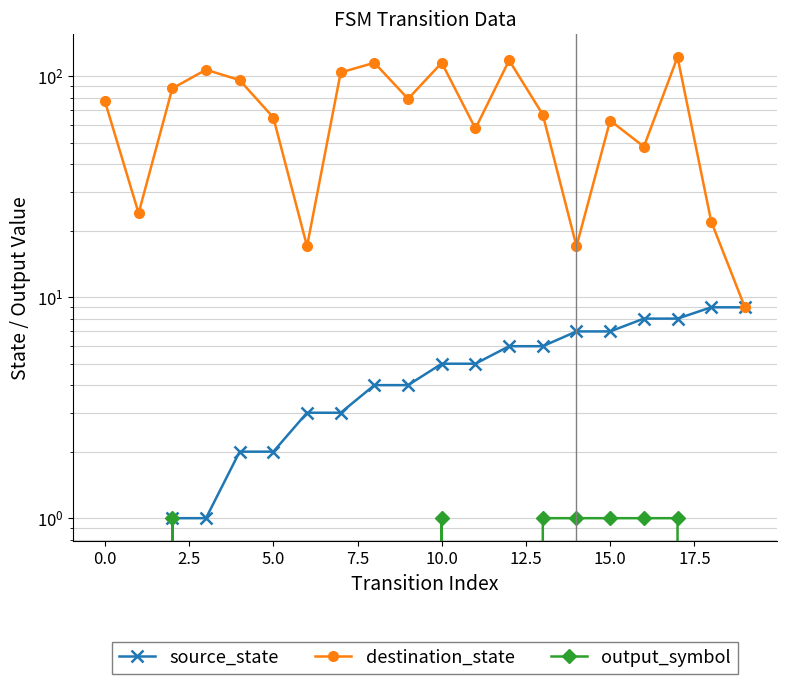

Is it true that output_symbol equals 0 at 12?

True